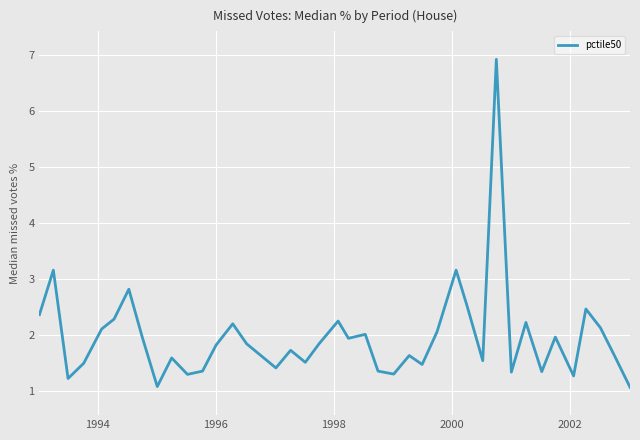

What is the difference between the maximum and minimum values?

5.9